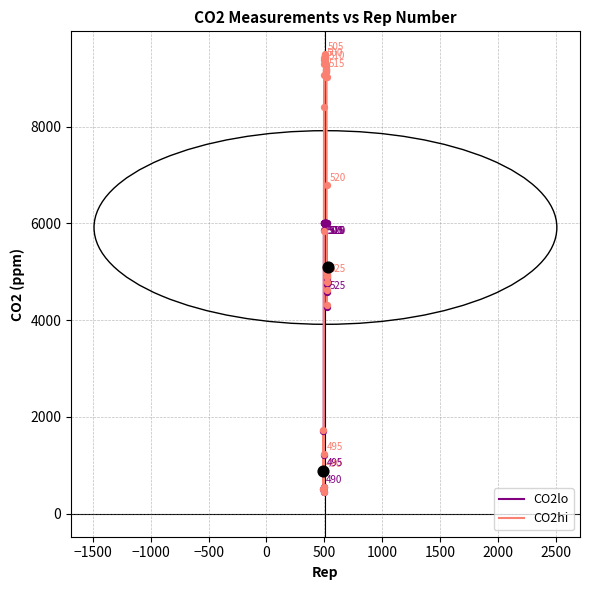

Rank the series by their maximum value, from highest to lowest.

CO2hi, CO2lo